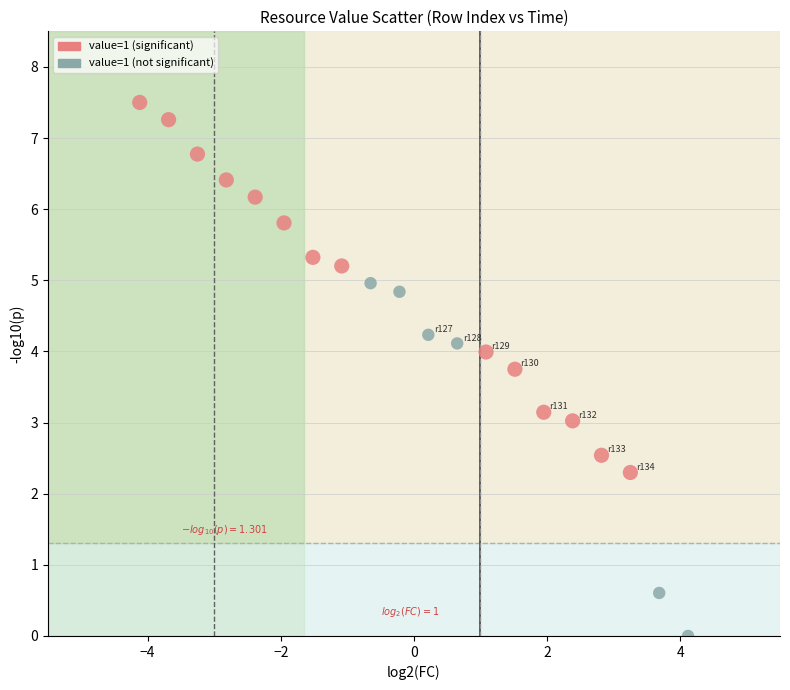

List the coordinates of all points as (Y, X) pairs, reading left to right.

(7.5, -4.1)  (7.3, -3.7)  (6.8, -3.3)  (6.4, -2.8)  (6.2, -2.4)  (5.8, -2.0)  (5.3, -1.5)  (5.2, -1.1)  (5.0, -0.7)  (4.8, -0.2)  (4.2, 0.2)  (4.1, 0.7)  (4.0, 1.1)  (3.8, 1.5)  (3.1, 2.0)  (3.0, 2.4)  (2.5, 2.8)  (2.3, 3.3)  (0.6, 3.7)  (0.0, 4.1)